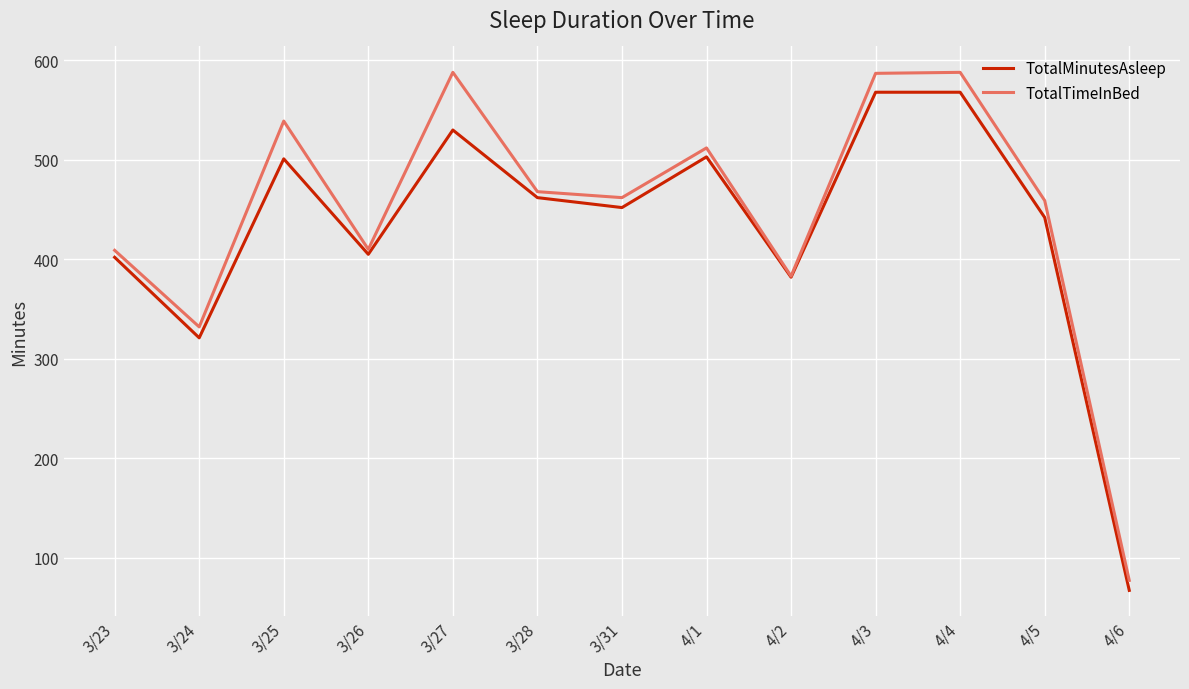

True or false: TotalTimeInBed has more than 1 interior local peaks.

True